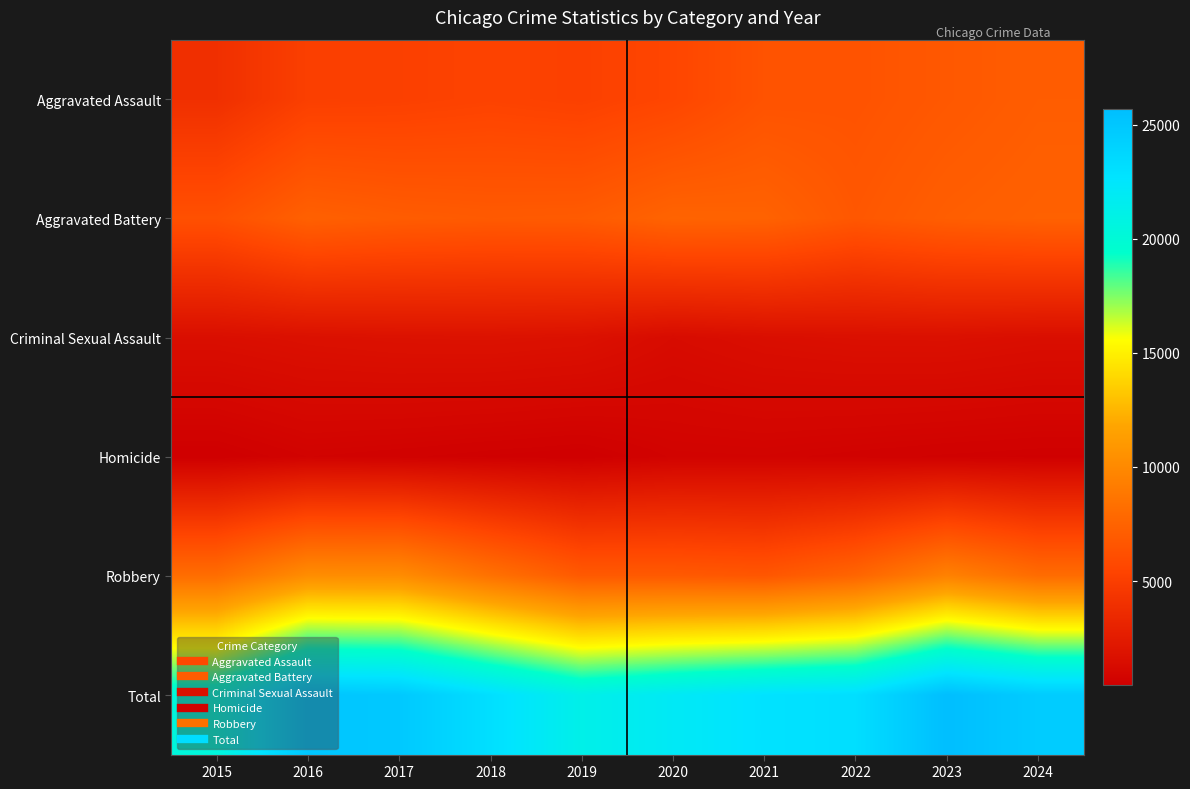

Which category has the lowest value across all series?

2015